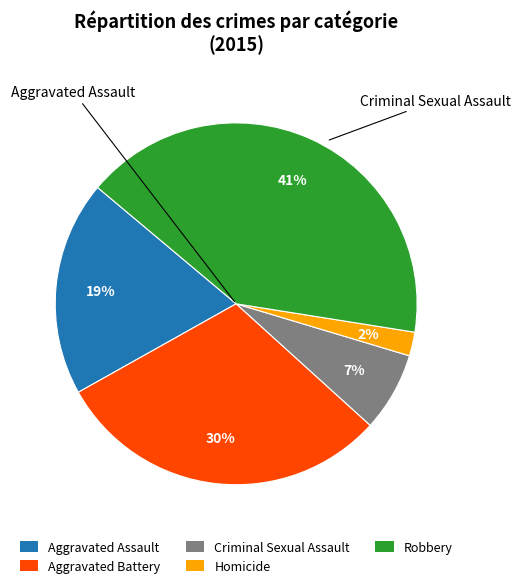

To the nearest percent, what percentage of the pie is Criminal Sexual Assault?

7%